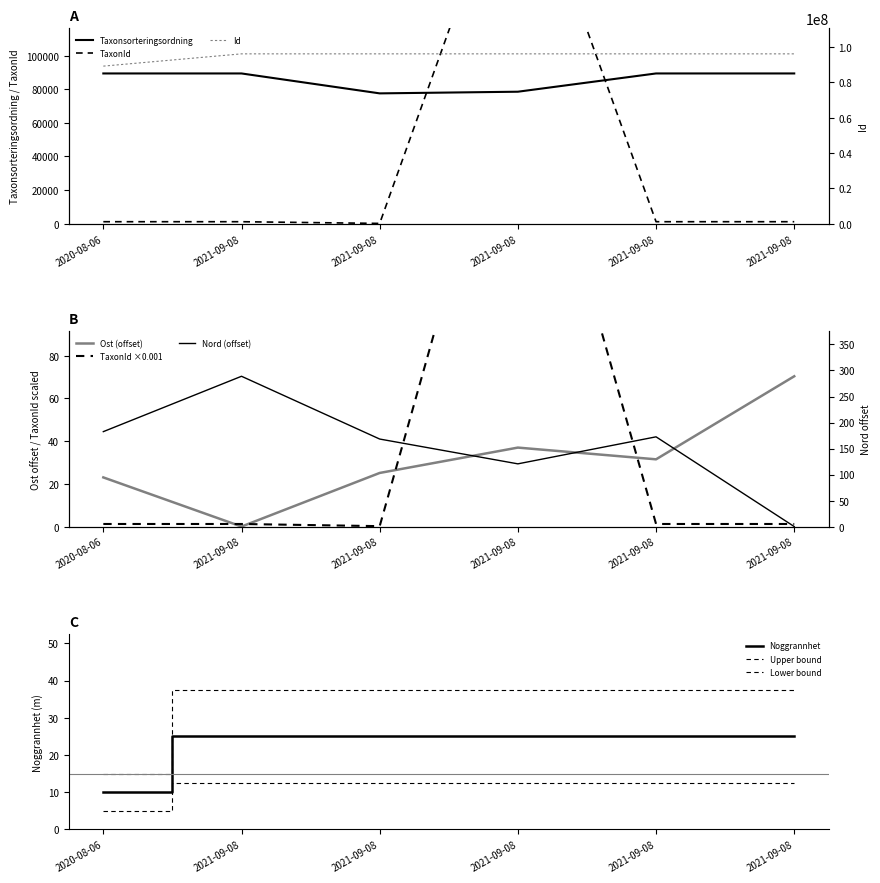

What is the average value of the TaxonId series?

39082